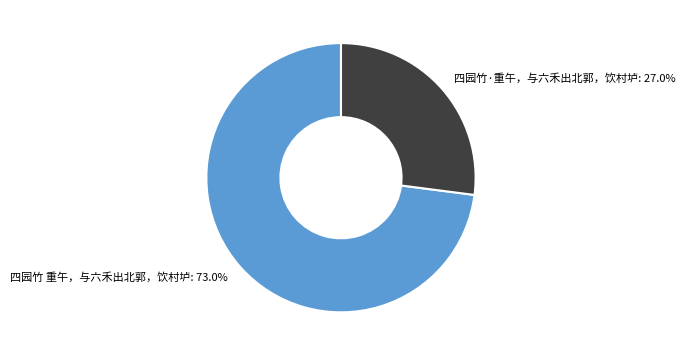

What is the largest slice in the pie chart?

四园竹 重午，与六禾出北郭，饮村垆